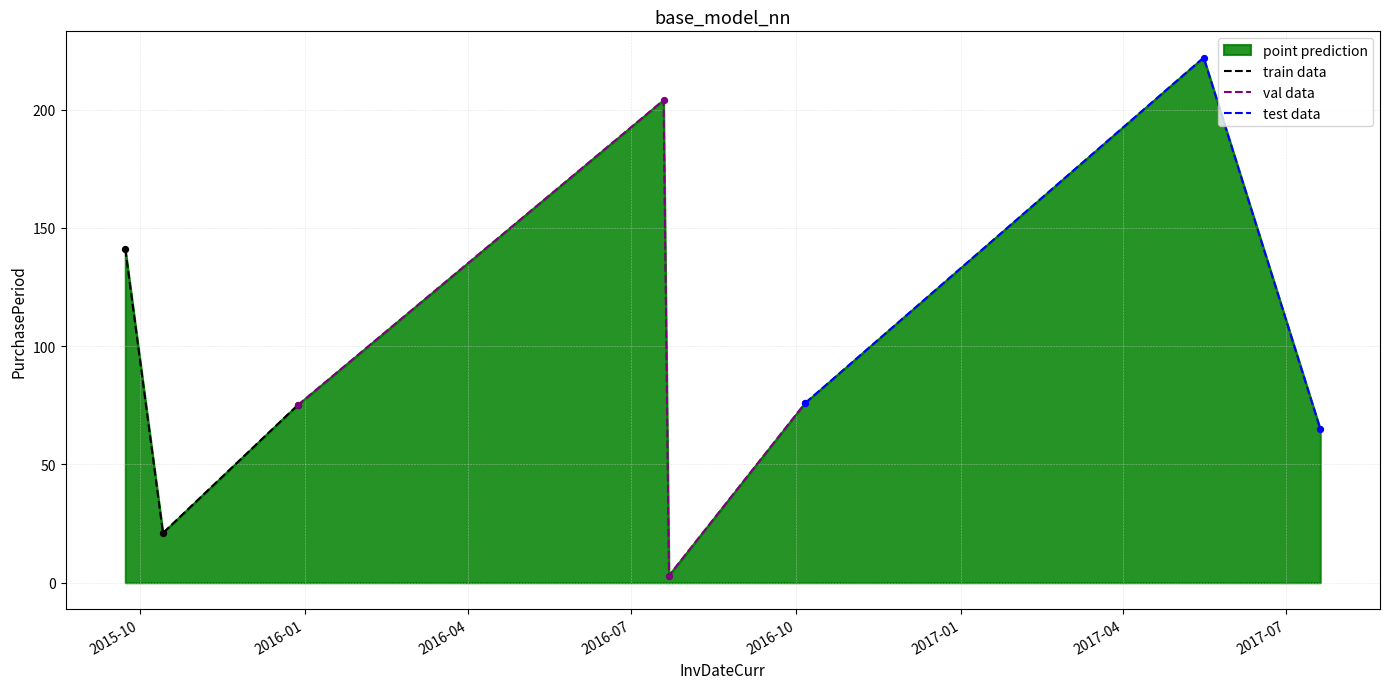

What is the change in value from 2016-07-19 to 2017-05-16?

+18